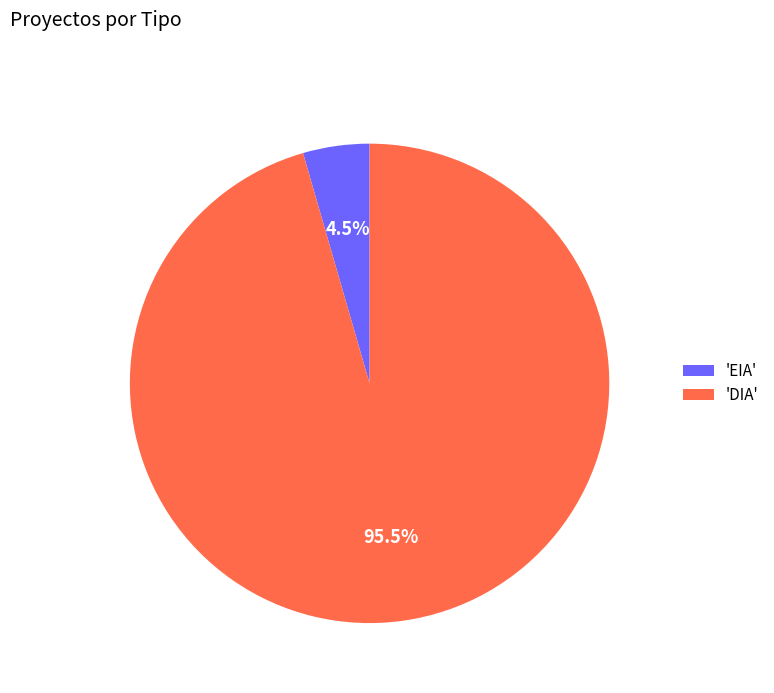

Which has a higher value, 'DIA' or 'EIA'?

'DIA'